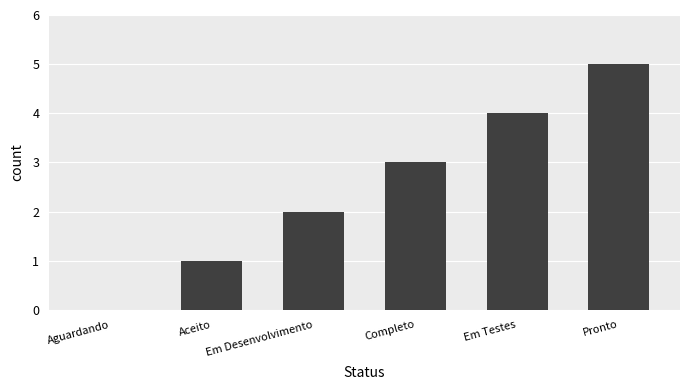

Reading right to left, list all the values displayed in this chart.

Pronto=5	Em Testes=4	Completo=3	Em Desenvolvimento=2	Aceito=1	Aguardando=0